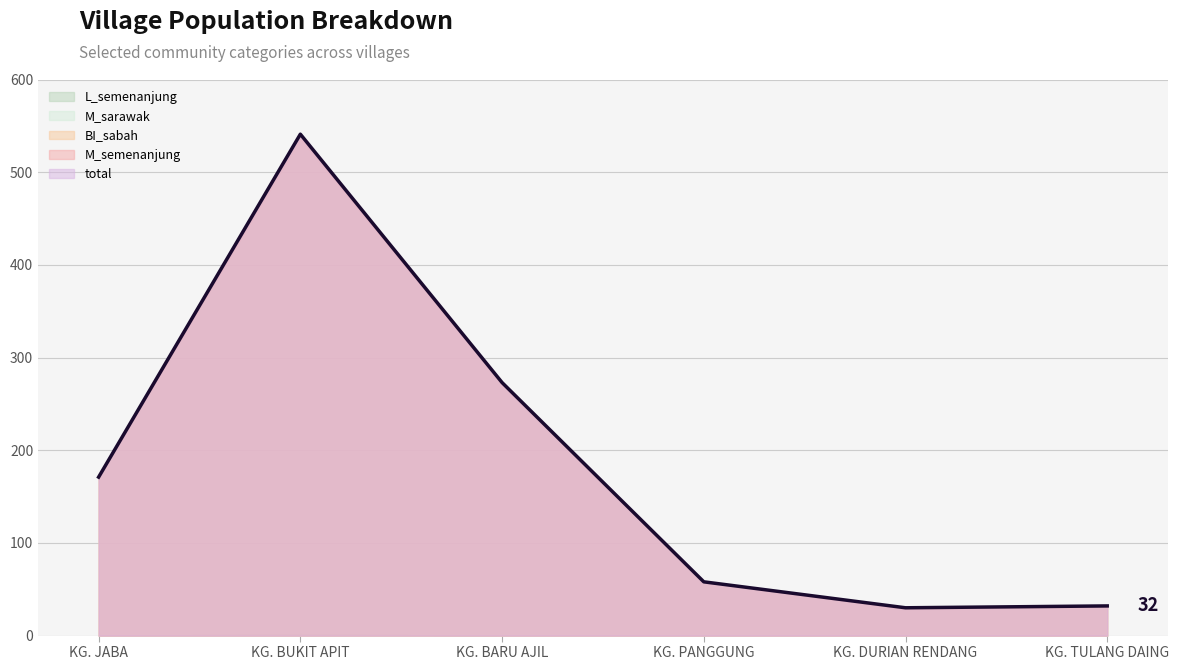

Does the chart have visible grid lines?

Yes